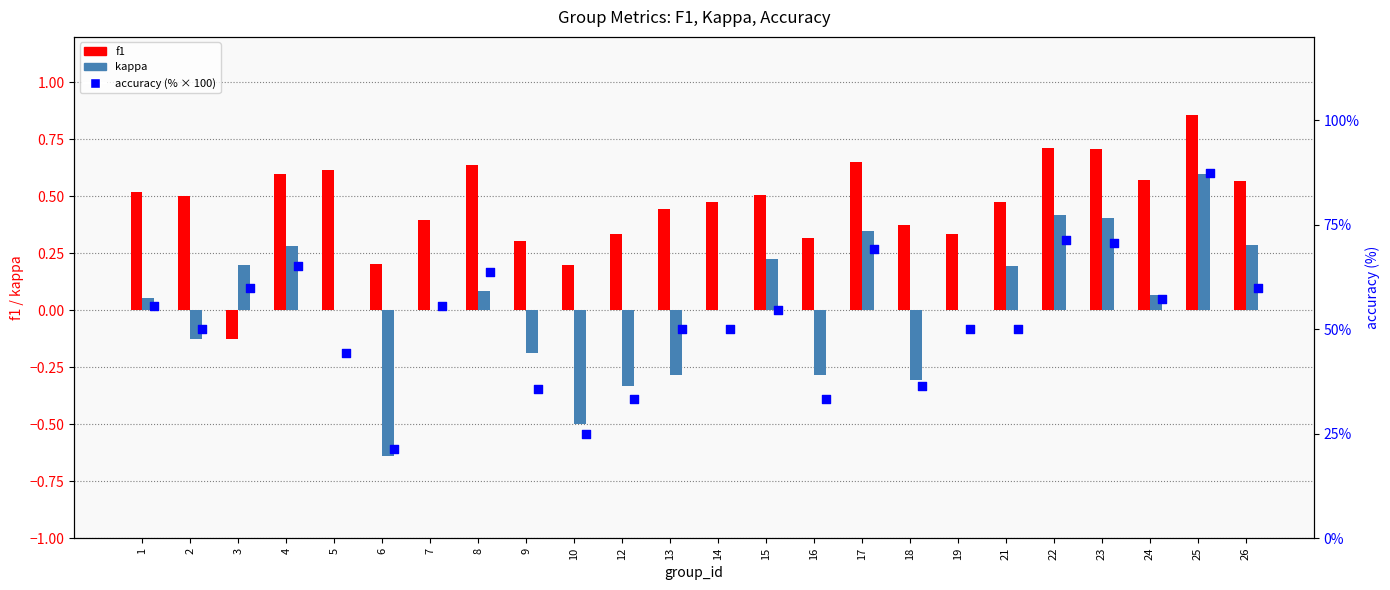

What are all the series names shown in the legend?

f1, kappa, accuracy